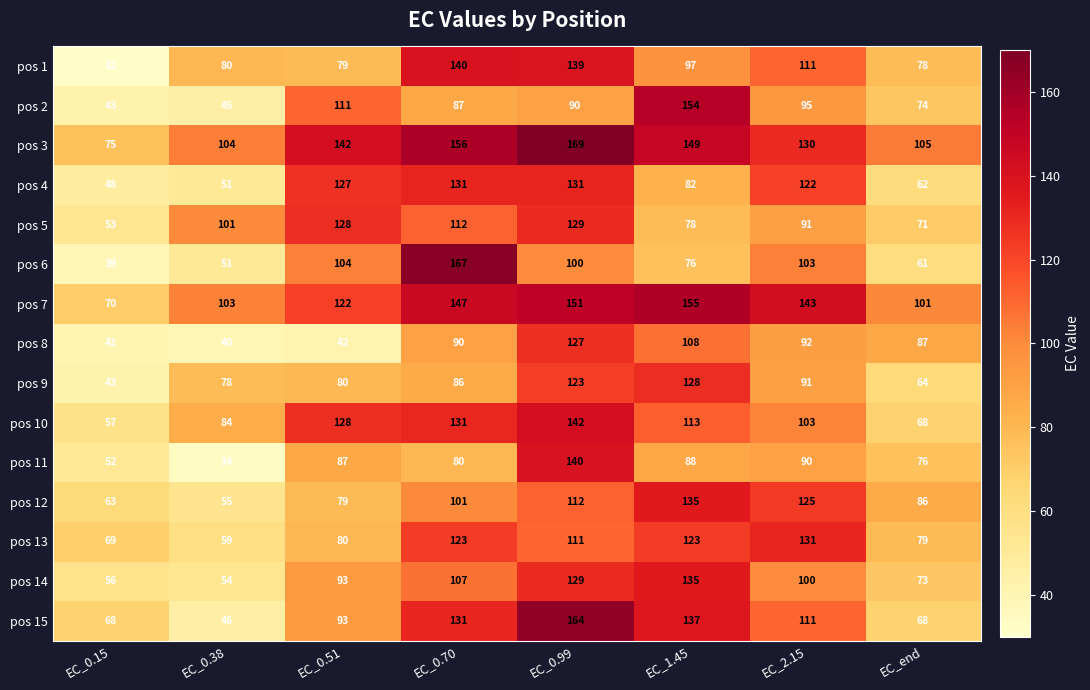

Where is pos 13 nearest to the value 95?

EC_0.51